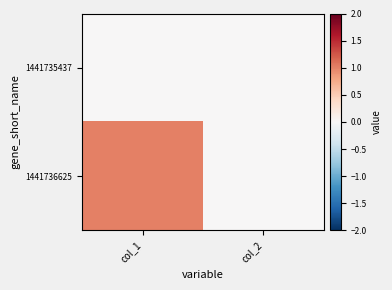

Which has a higher value, col_2 or col_1?

col_2